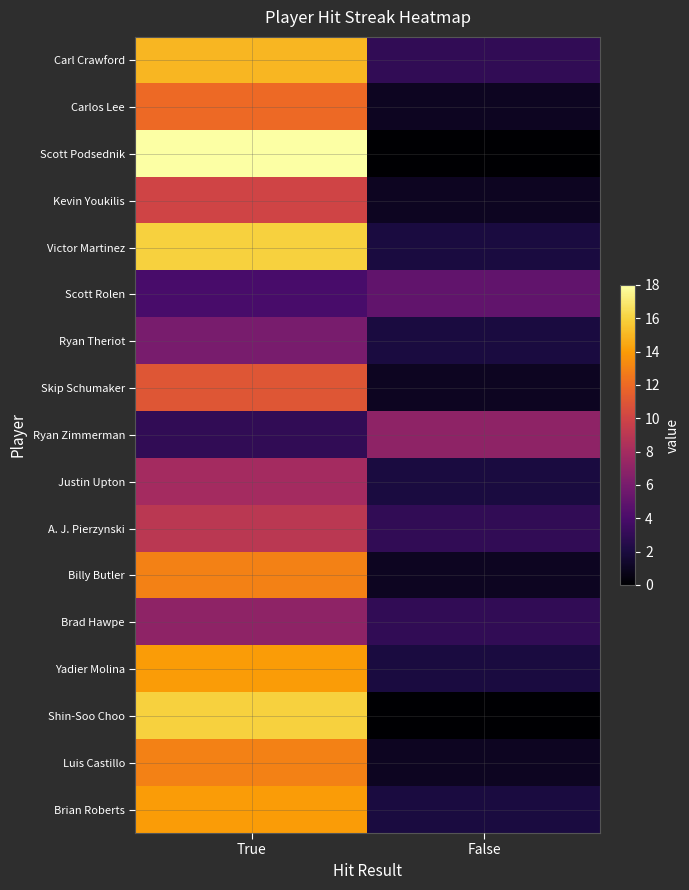

At which category is the sum across all series the highest?

True